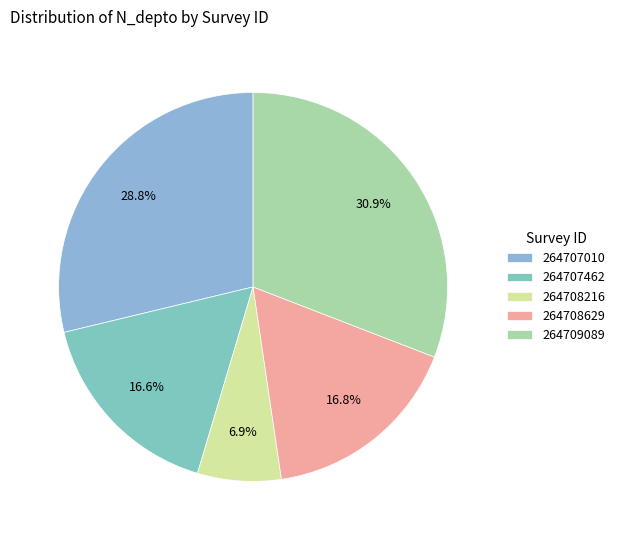

Which category has the biggest portion of the pie?

264709089